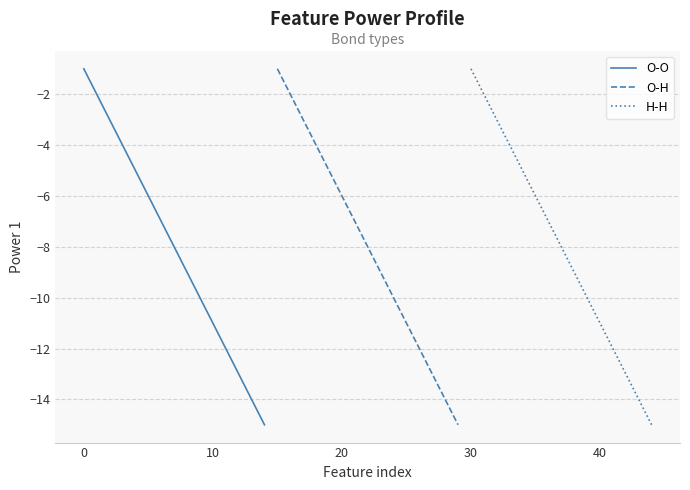

What is the minimum value for O-O?

-15